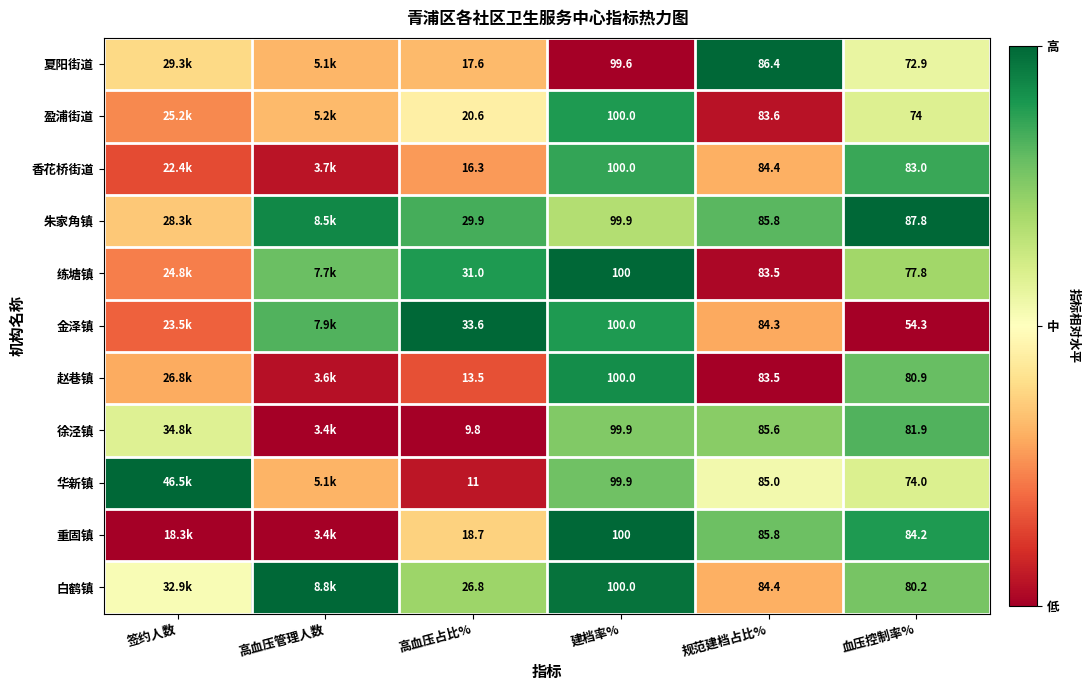

At which category is the sum across all series the highest?

建档率%